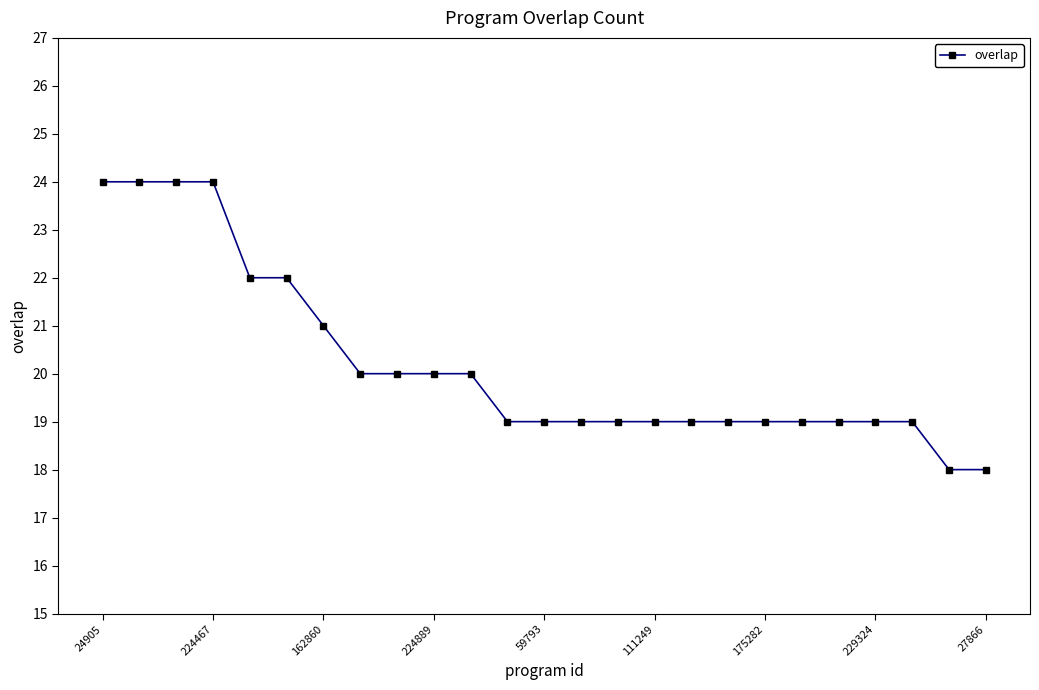

What is the average value?

20